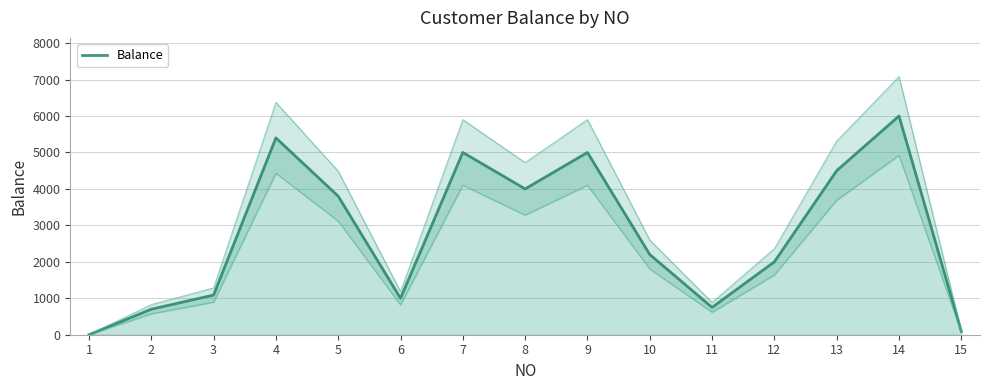

At which label does the data first exceed 2200?

4